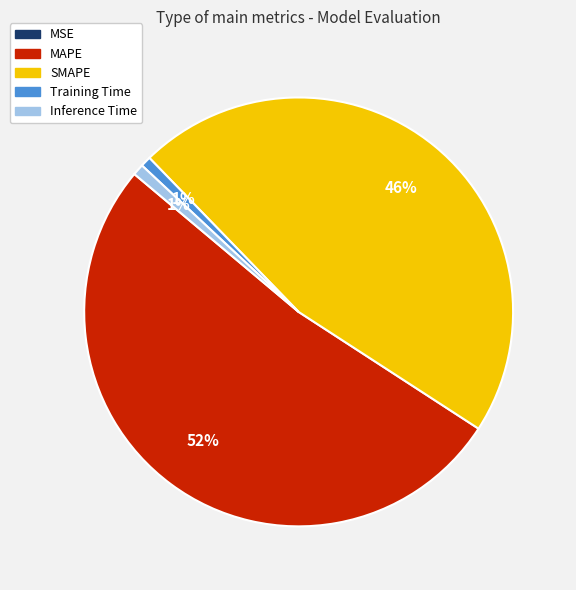

What is the majority slice?

MAPE